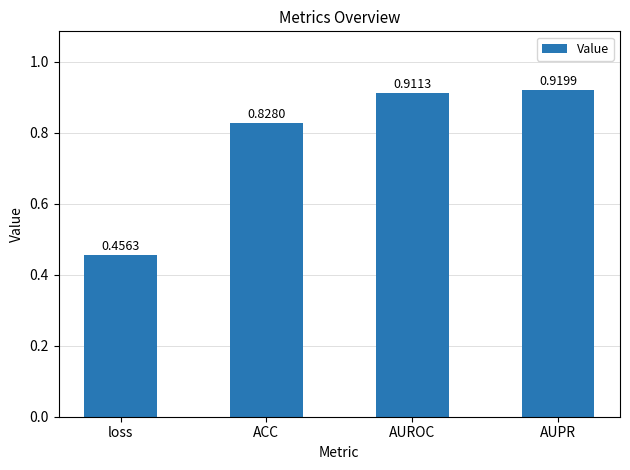

Which label corresponds to the largest value in the chart?

AUPR